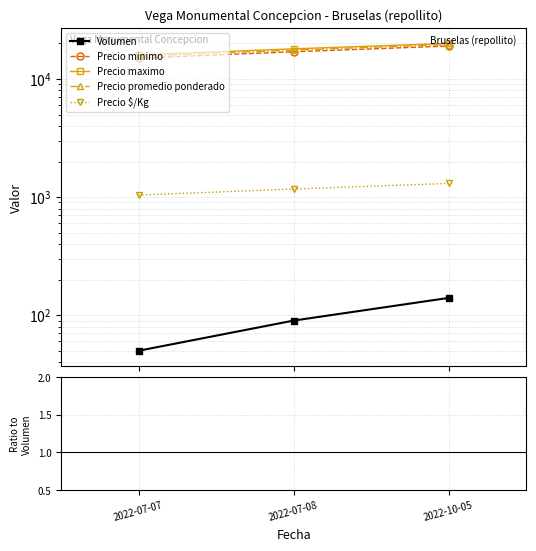

The Precio promedio ponderado series shows 32.2 at 2022-10-05. True or false?

False